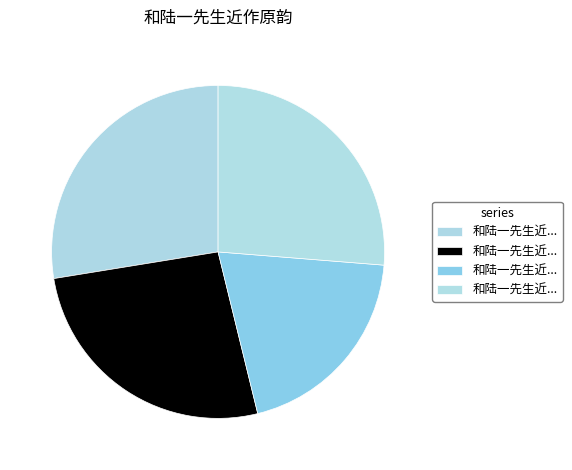

To the nearest percent, what is the difference between the largest and smallest slice percentages?

8%